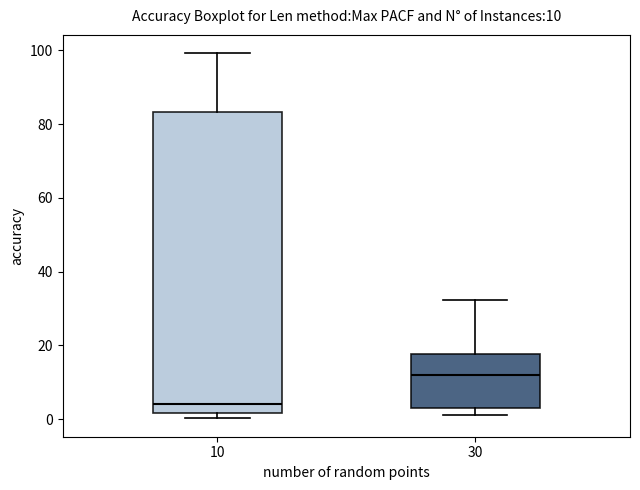

Which box's median line is the highest?

30